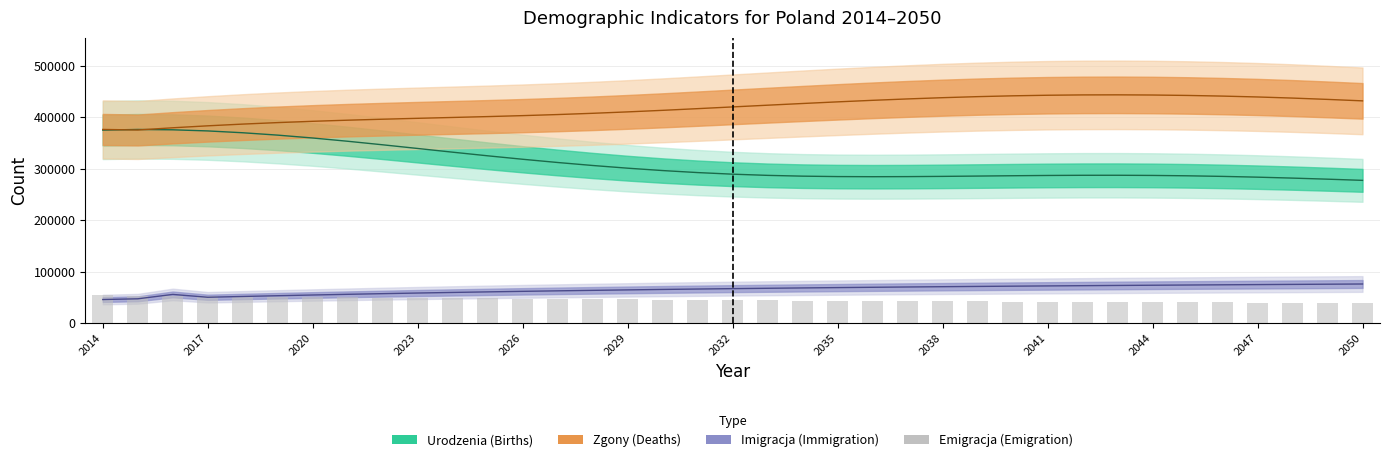

Does the chart contain stacked bars?

No